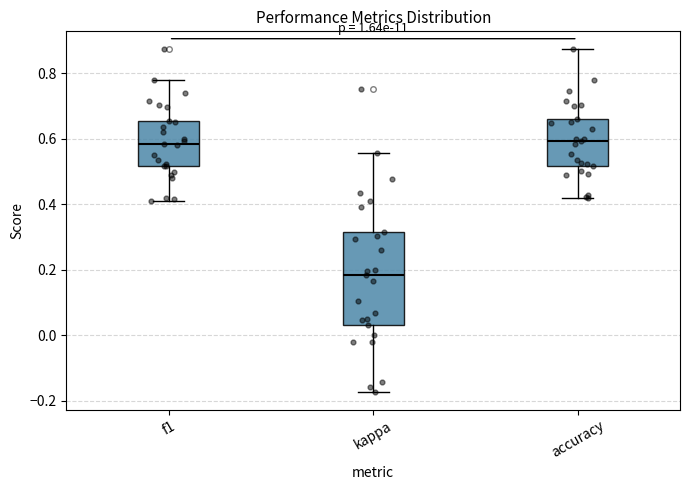

Where does the upper whisker of the box for accuracy end on the y-axis? The values are not printed on the chart, so give them approximately, as read against the axis.

0.88